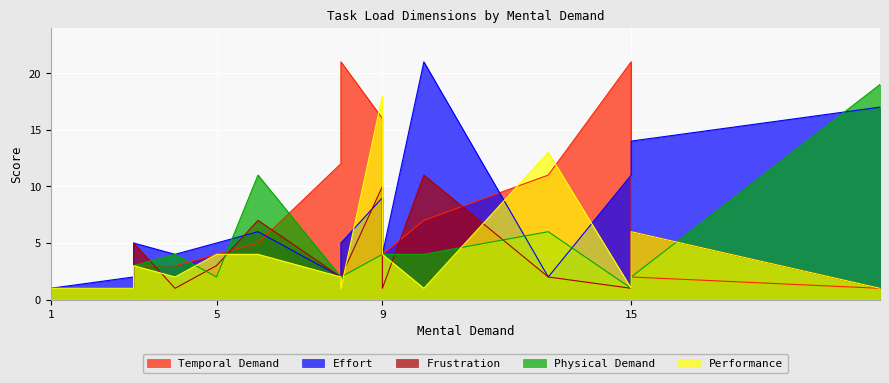

At how many categories does at least one series exceed 17?

5